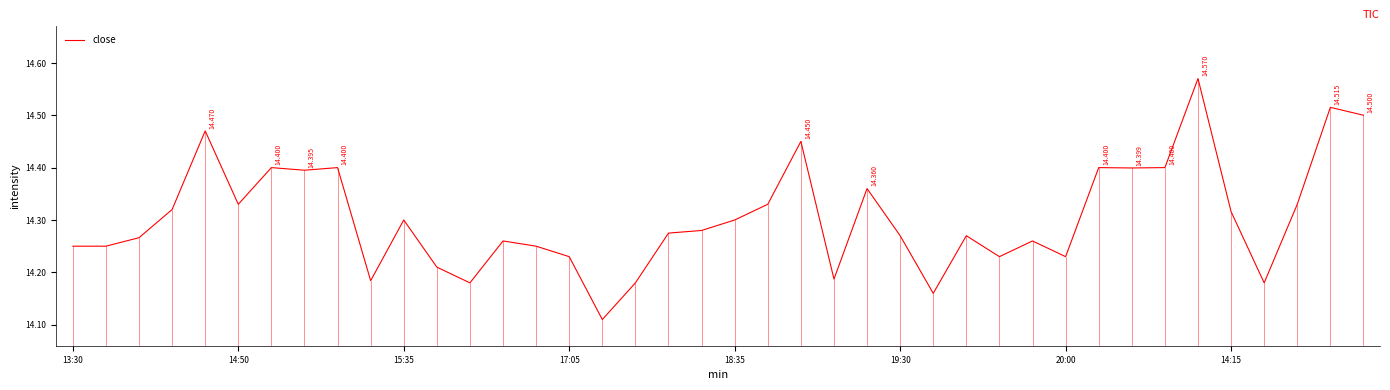

Reading left to right, extract all data points from this chart.

14.2	14.2	14.3	14.3	14.5	14.3	14.4	14.4	14.4	14.2	14.3	14.2	14.2	14.3	14.2	14.2	14.1	14.2	14.3	14.3	14.3	14.3	14.4	14.2	14.4	14.3	14.2	14.3	14.2	14.3	14.2	14.4	14.4	14.4	14.6	14.3	14.2	14.3	14.5	14.5